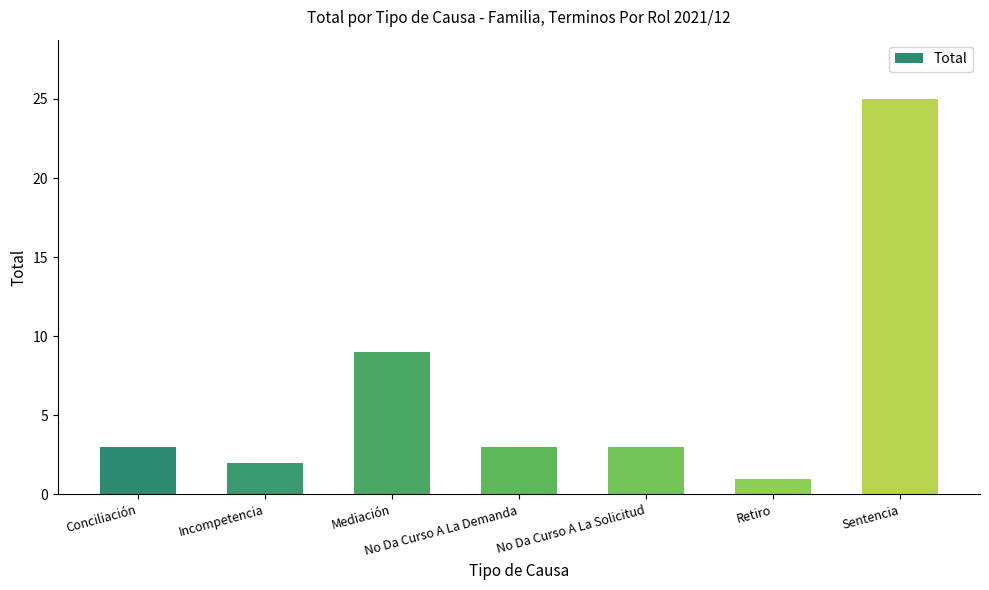

How many categories are shown in the chart?

7